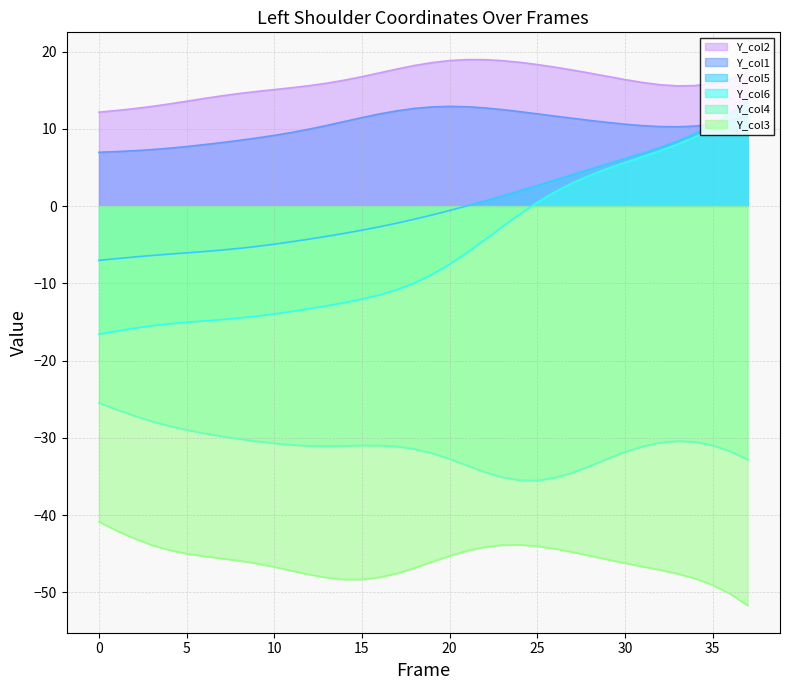

What is the average value of the Y_col2 series?

16.1